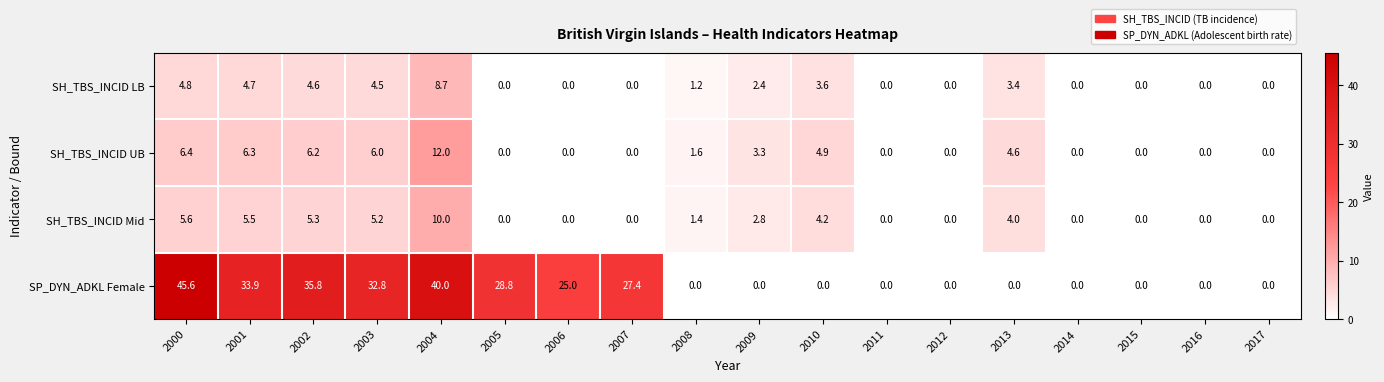

At which category is the sum across all series the highest?

2004